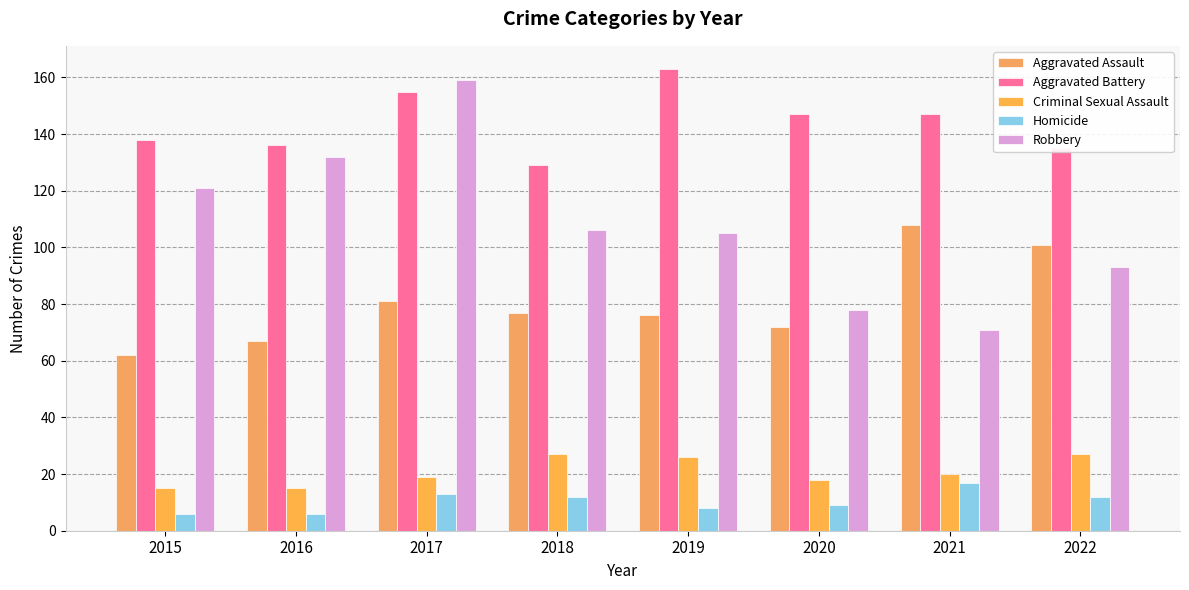

What is the sum of all Robbery values?

865